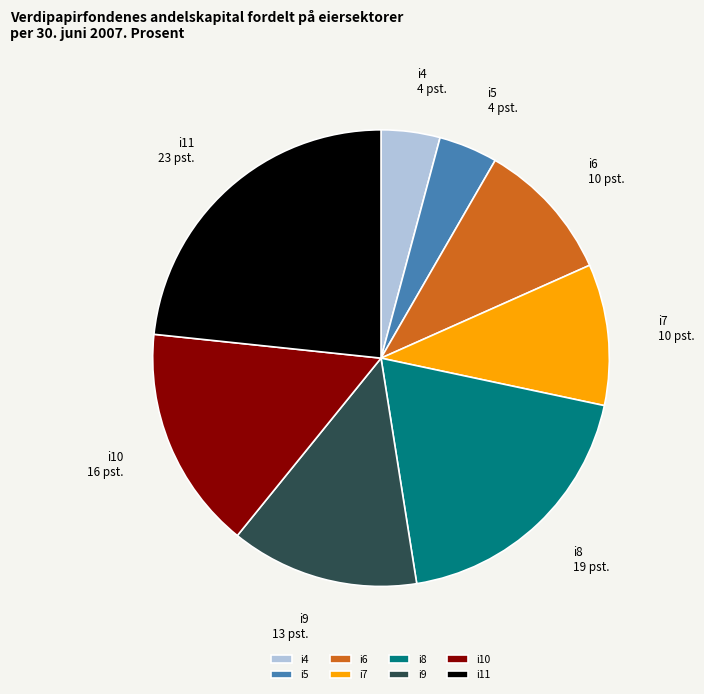

Approximately how many times larger is the value at i6 compared to i7?

1.0